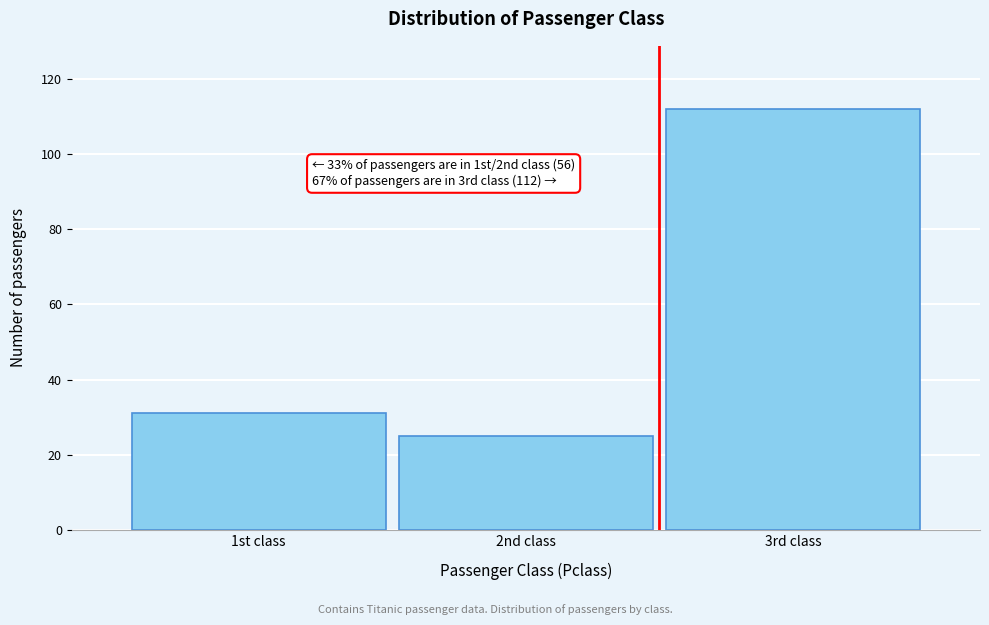

Reading left to right, what are all the values shown in this chart?

31	25	112